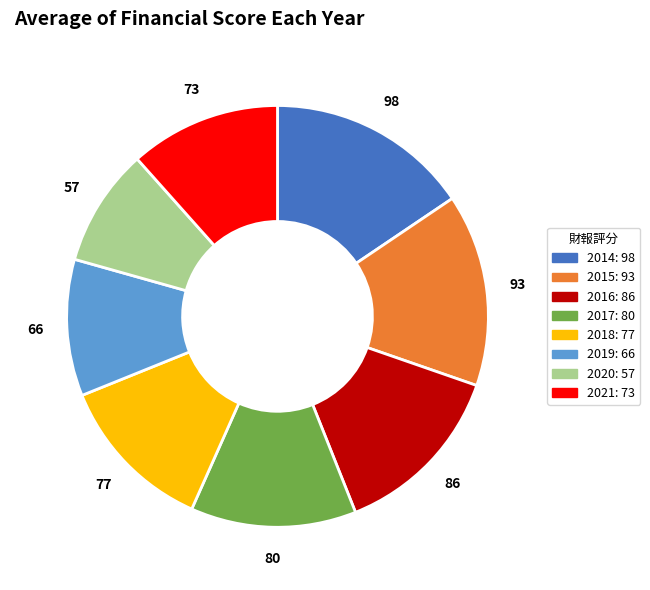

Combined, do 2019 and 2015 account for over 50%?

No